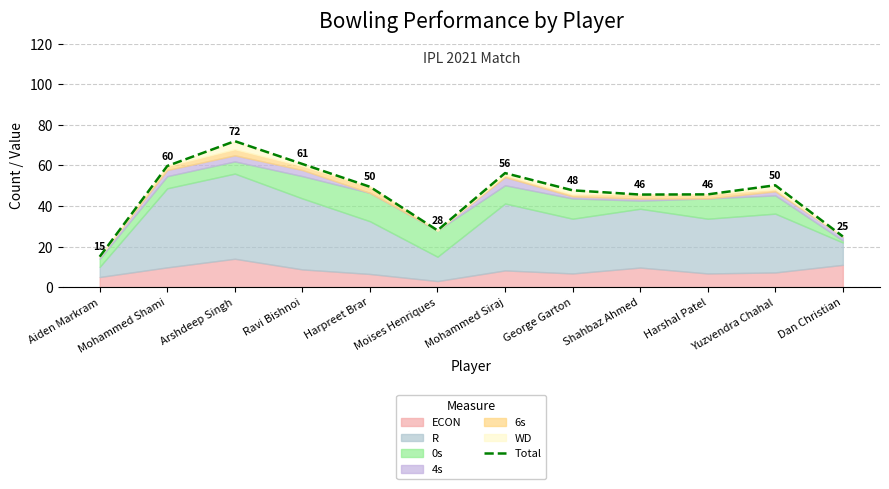

Reading left to right, what are all the values shown in this chart?

Aiden Markram=15.0	Mohammed Shami=59.8	Arshdeep Singh=72.0	Ravi Bishnoi=60.8	Harpreet Brar=49.5	Moises Henriques=28.0	Mohammed Siraj=56.2	George Garton=47.8	Shahbaz Ahmed=45.7	Harshal Patel=45.8	Yuzvendra Chahal=50.2	Dan Christian=25.0